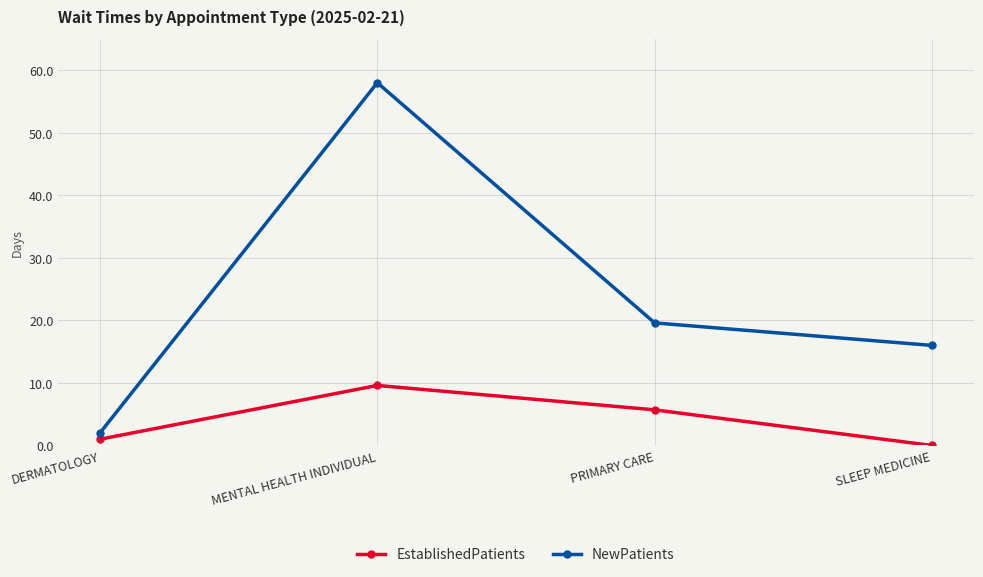

What is the sum of all EstablishedPatients values?

16.3